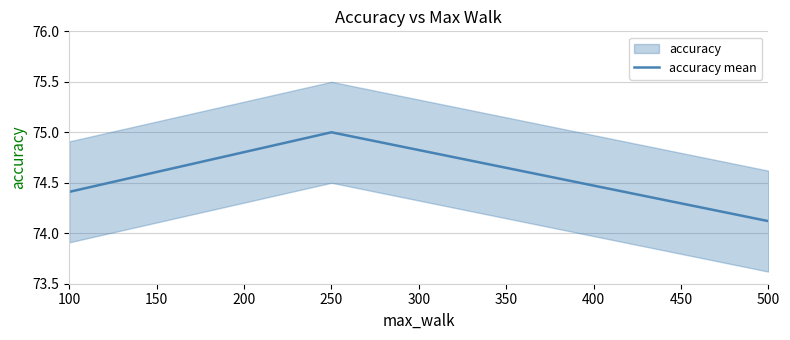

The value of accuracy mean at 100 is 74.4. True or false?

True